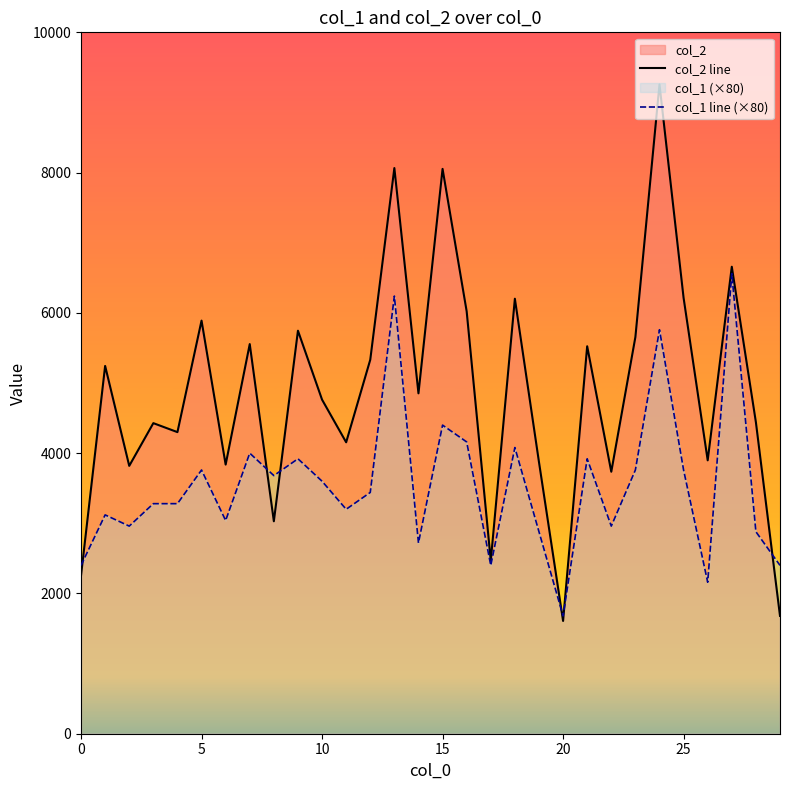

True or false: col_1 line (×80) has a value of 3920 at 9.

True